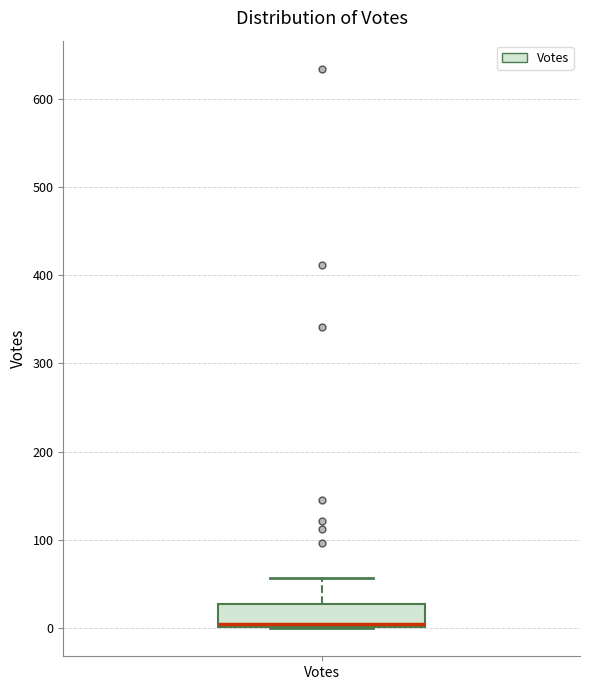

Where is the upper edge of the box for Votes on the y-axis? The values are not printed on the chart, so give them approximately, as read against the axis.

30